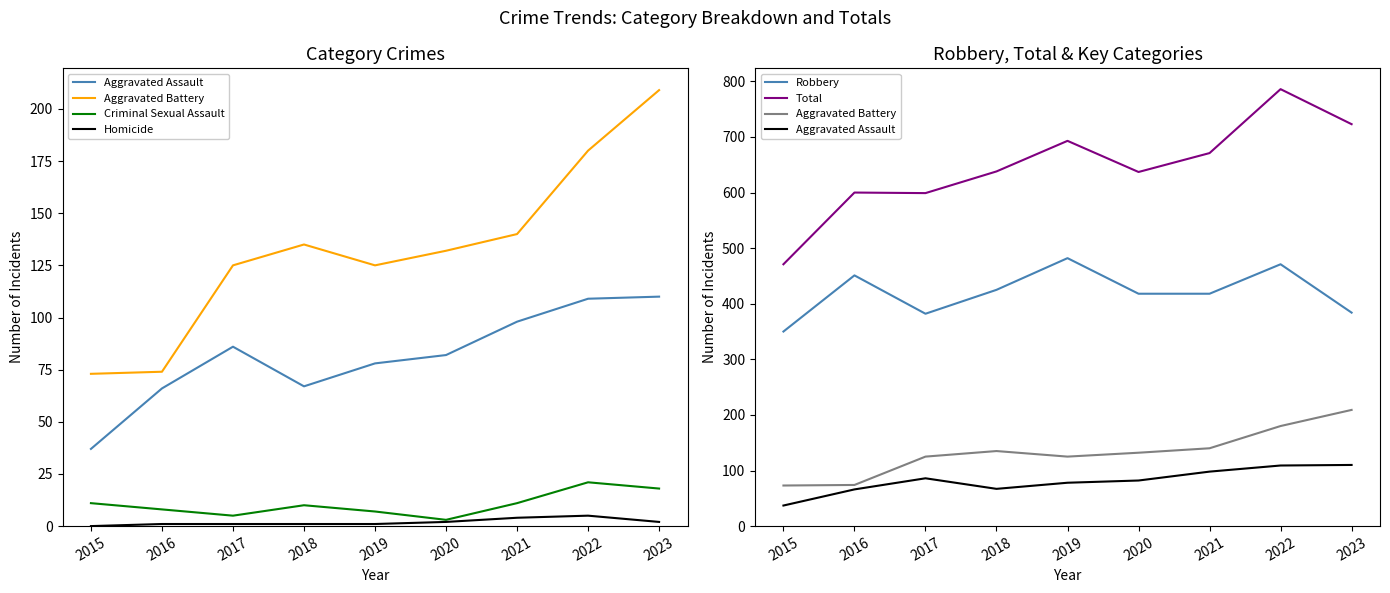

Reading left to right, transcribe all the data shown in this chart.

Aggravated Assault: 2015=37	2016=66	2017=86	2018=67	2019=78	2020=82	2021=98	2022=109	2023=110
Aggravated Battery: 2015=73	2016=74	2017=125	2018=135	2019=125	2020=132	2021=140	2022=180	2023=209
Criminal Sexual Assault: 2015=11	2016=8	2017=5	2018=10	2019=7	2020=3	2021=11	2022=21	2023=18
Homicide: 2015=0	2016=1	2017=1	2018=1	2019=1	2020=2	2021=4	2022=5	2023=2
Robbery: 2015=350	2016=451	2017=382	2018=425	2019=482	2020=418	2021=418	2022=471	2023=384
Total: 2015=471	2016=600	2017=599	2018=638	2019=693	2020=637	2021=671	2022=786	2023=723